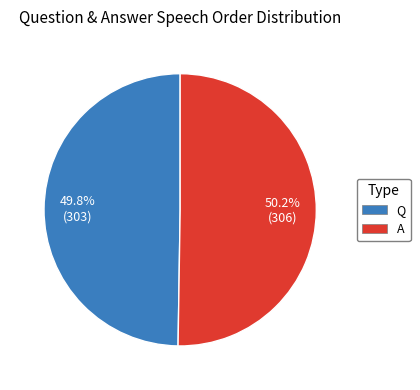

How many segments does this pie chart have?

2